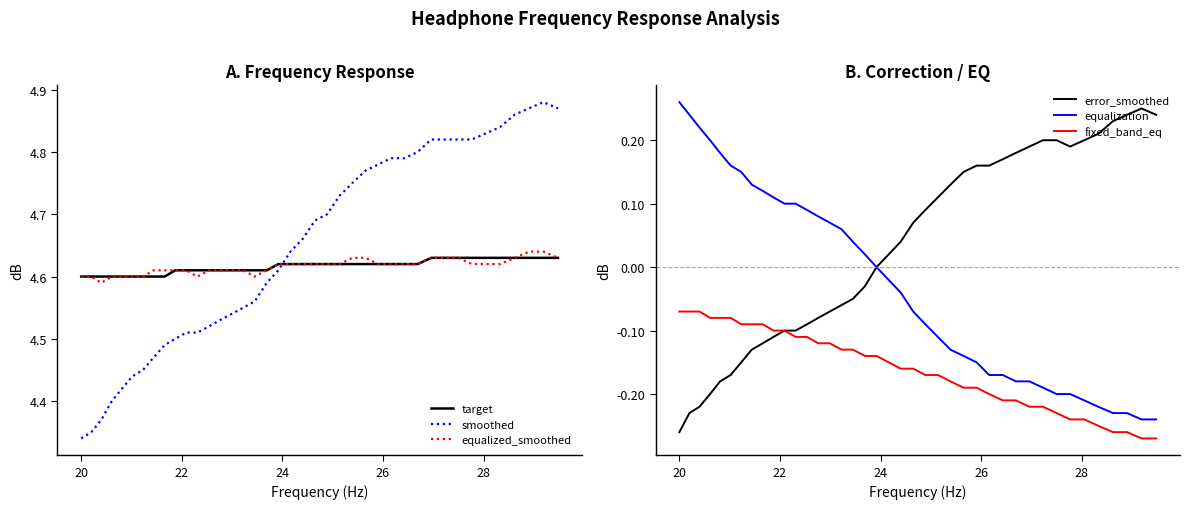

What is the average value of the target series?

4.6